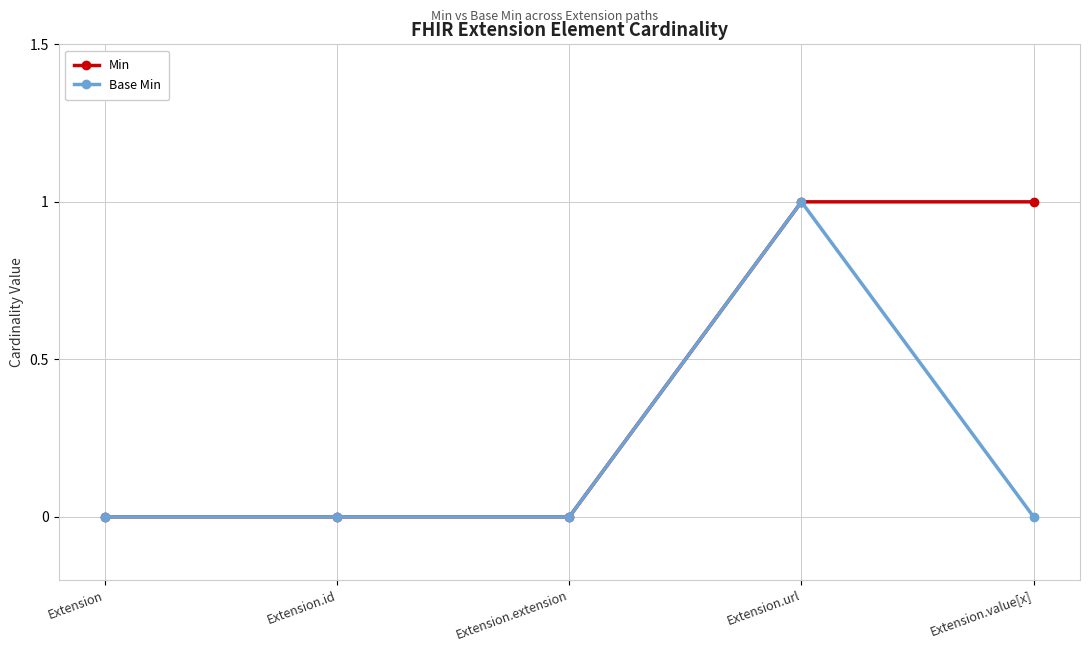

At which category is the sum across all series the highest?

Extension.url